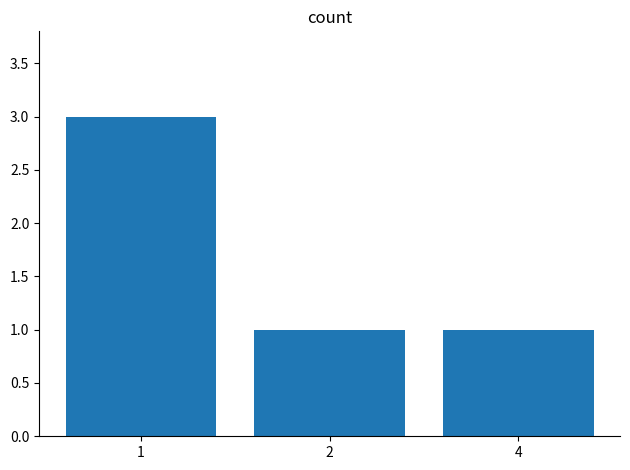

What is the value of the 2nd bar from the left?

1